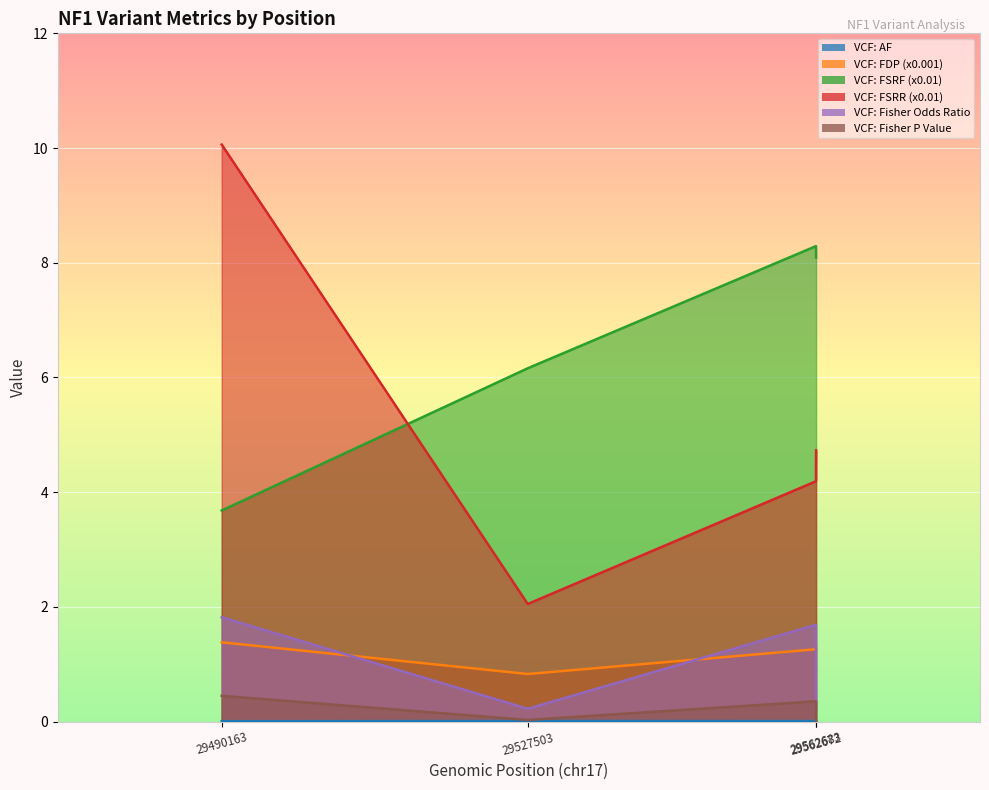

What is the value of the VCF: FSRF (x0.01) point at the 4th from the left?

8.1